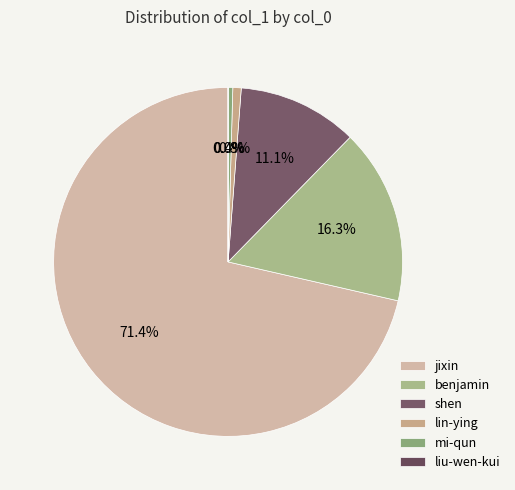

What percentage is NOT represented by mi-qun?

99.6%